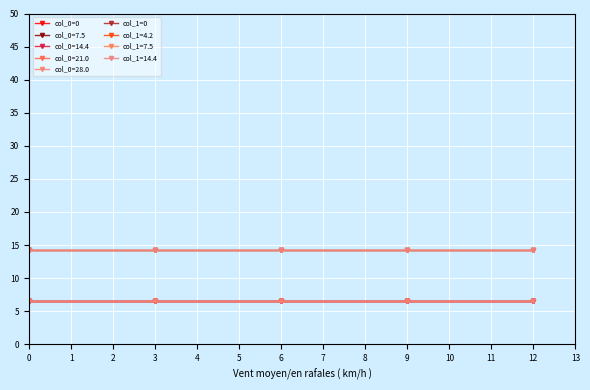

True or false: col_1=0 and col_0=0 intersect in this chart.

False